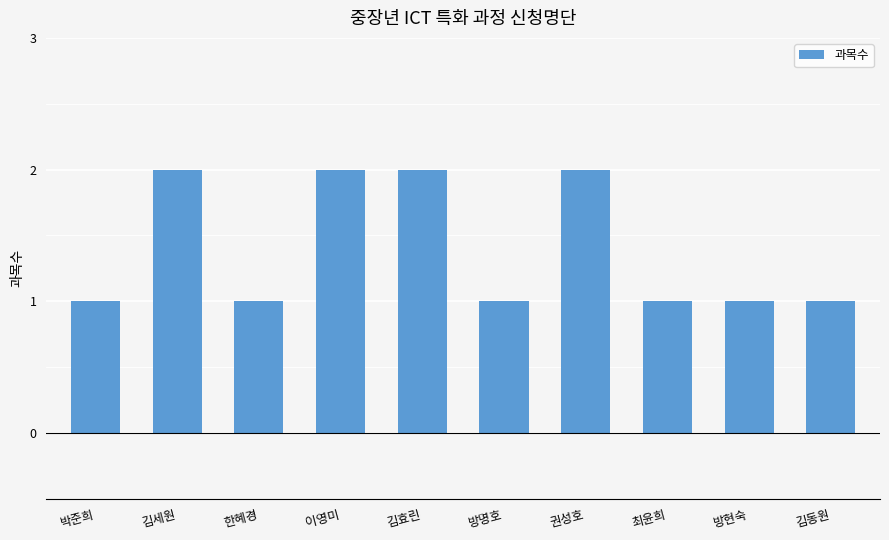

Count the number of data series in this chart.

1